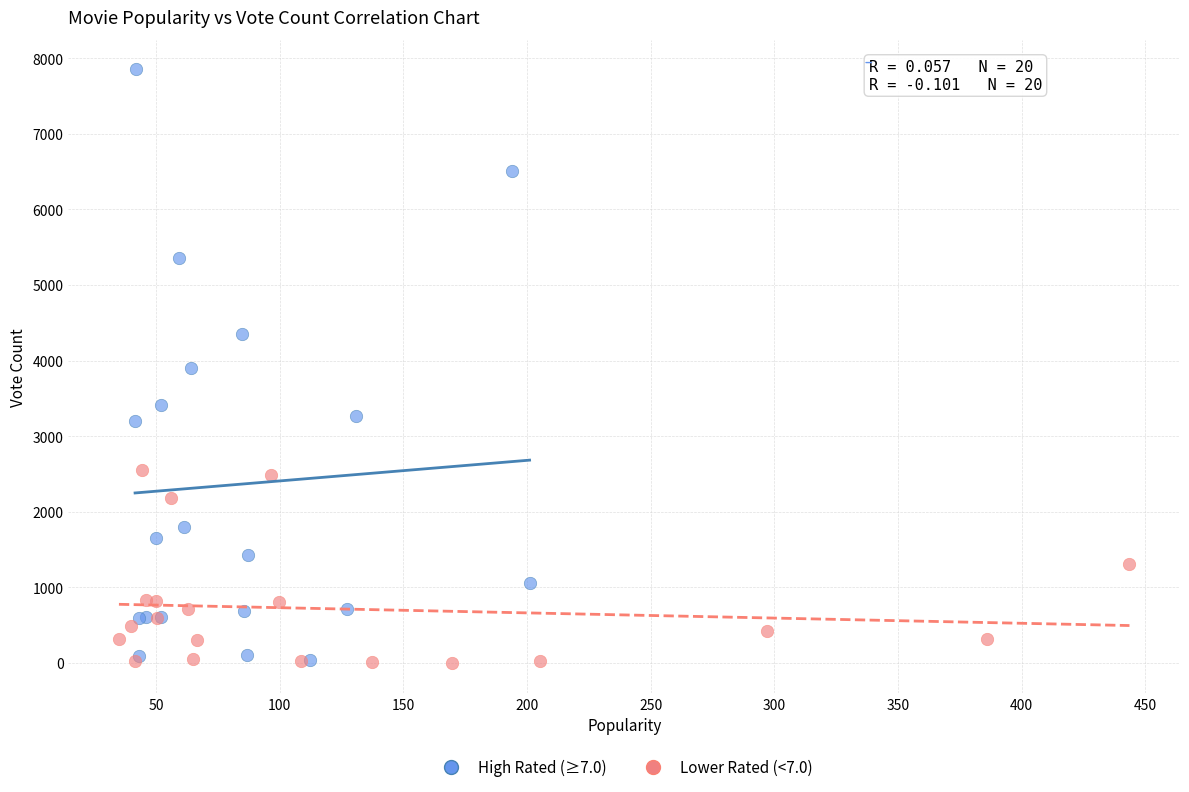

What are all the series names shown in the legend?

High Rated (≥7.0), Lower Rated (<7.0)